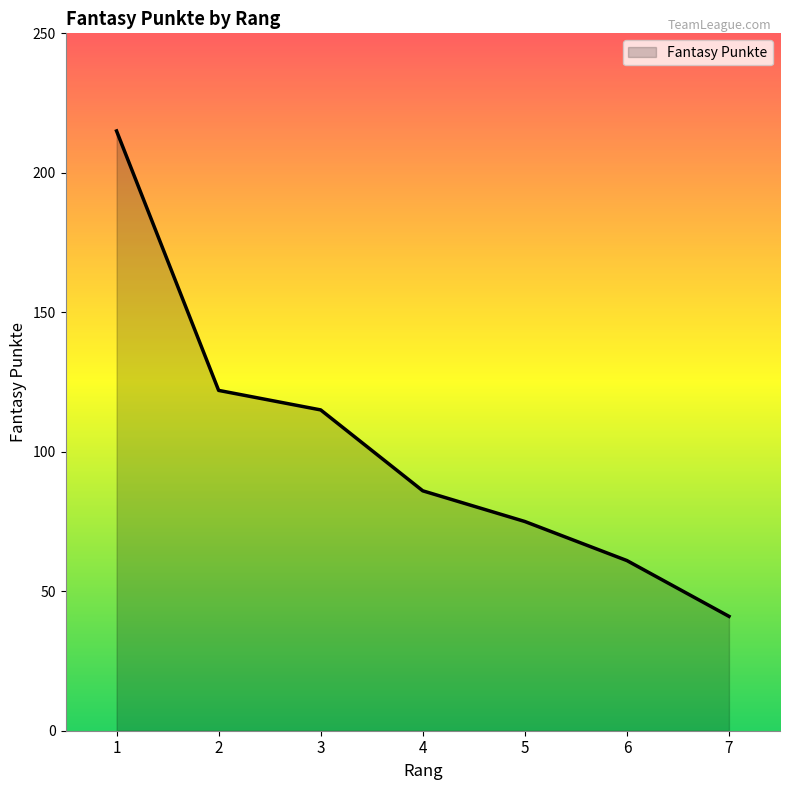

What is the sum of the values at 3 and 4?

201